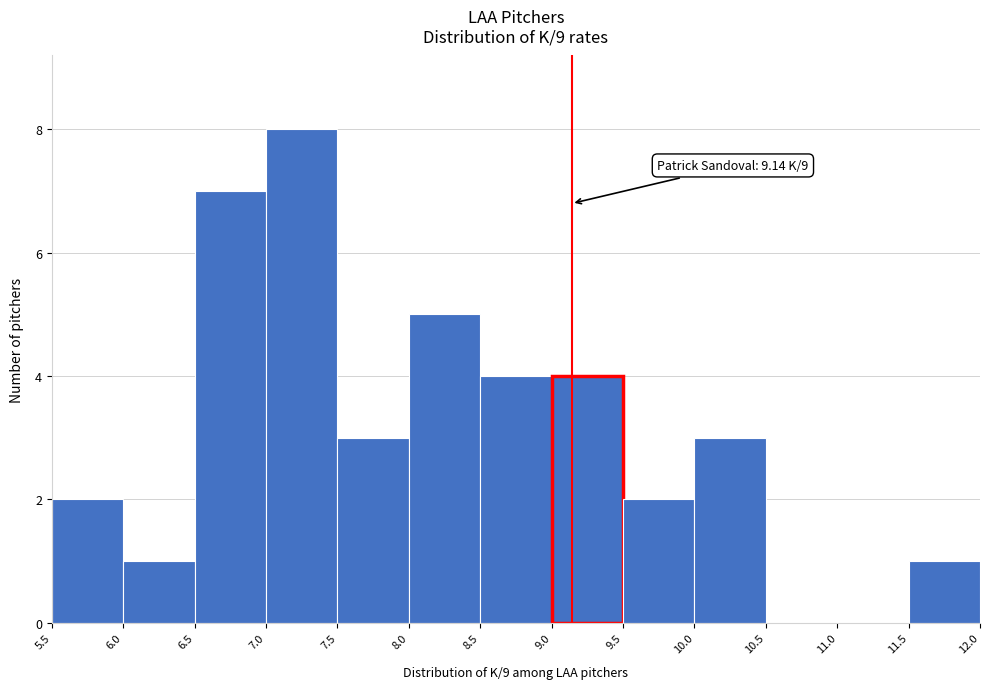

Over which range of the x-axis is the bar tallest?

7.0 to 7.5